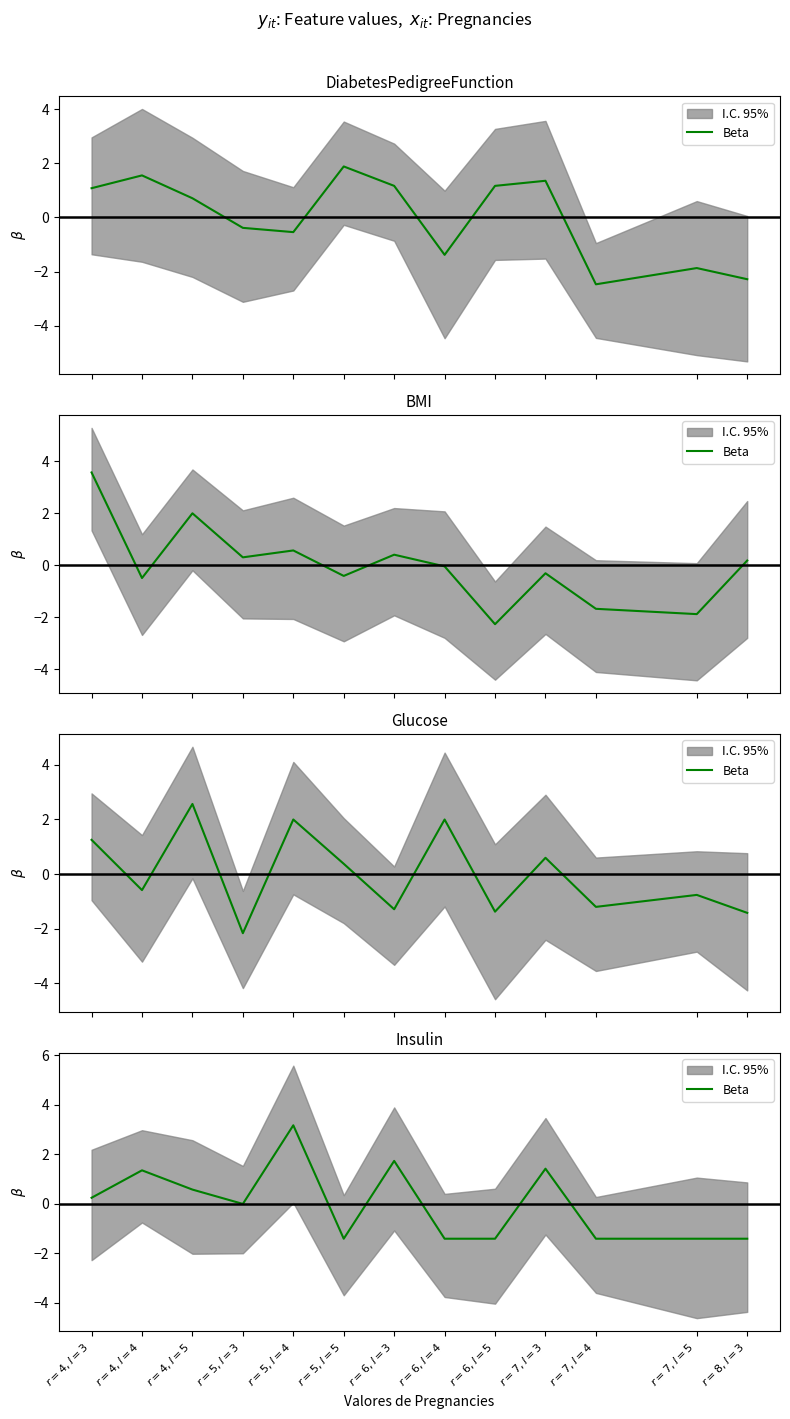

At which label does the data first exceed 0?

$r=4, l=3$